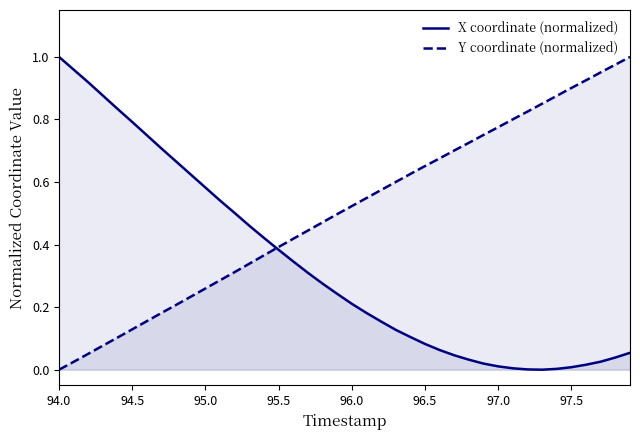

Is it true that X coordinate (normalized) equals 0.4 at 95.0?

False